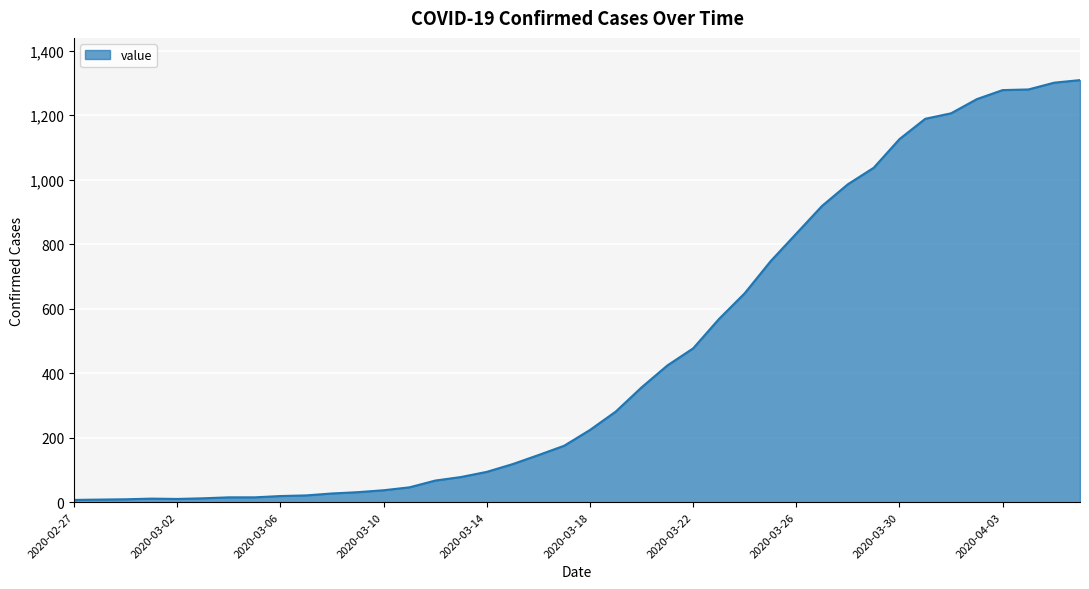

How many categories are shown in the chart?

40